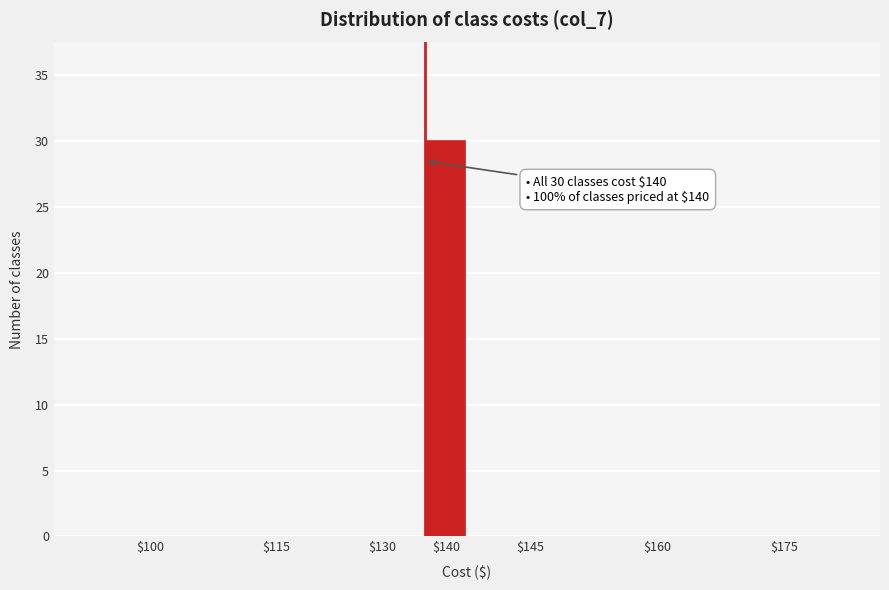

What is the sum of all values?

30